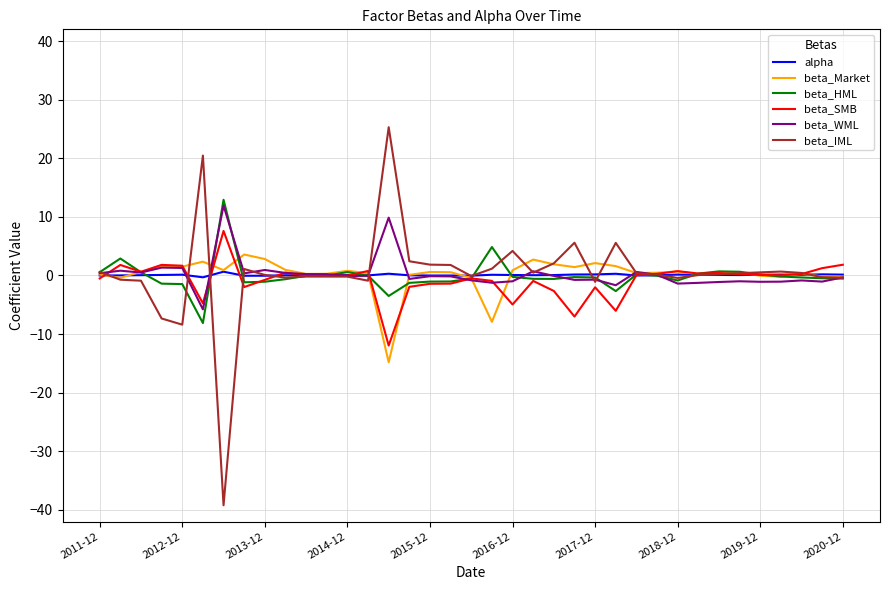

What is the greatest value displayed?

25.3